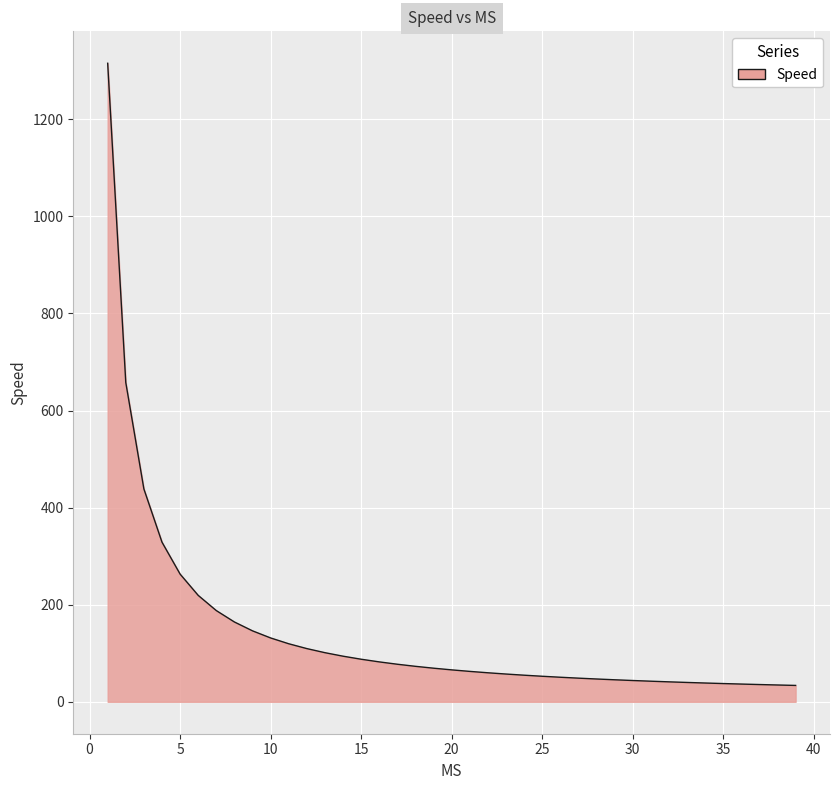

What is the smallest value displayed?

33.7